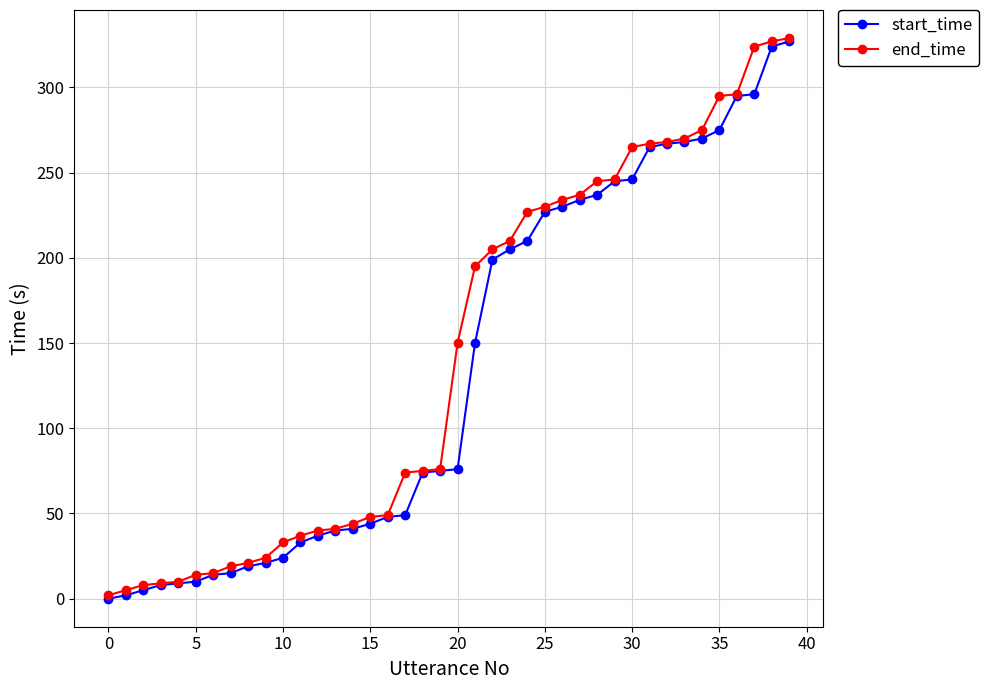

What is the maximum value for end_time?

329